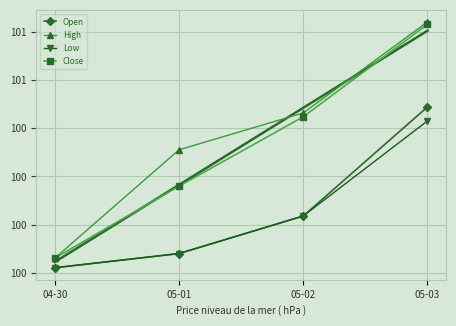

At which label is Low closest to 100?

05-02